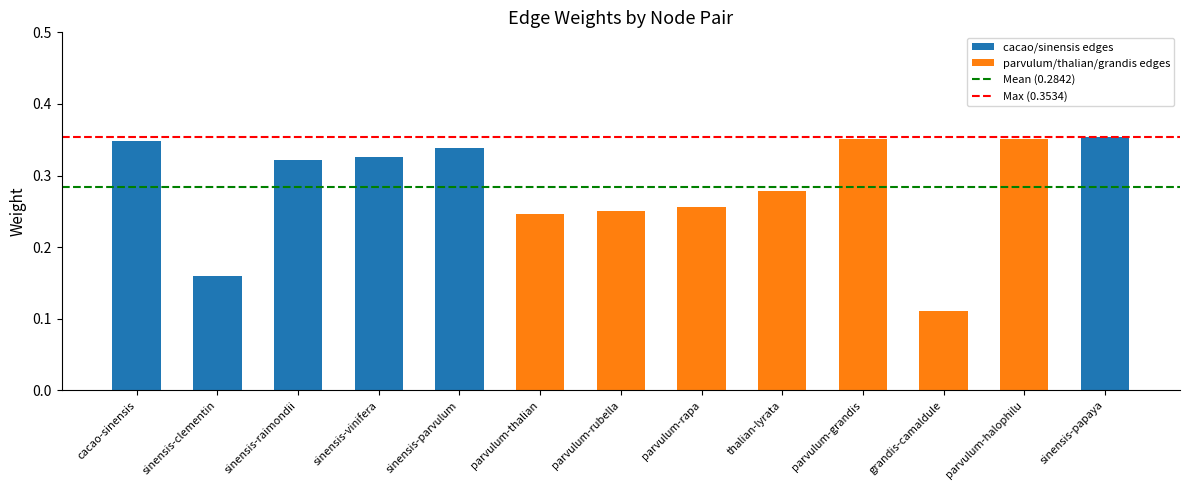

How many values are between 0 and 1?

13